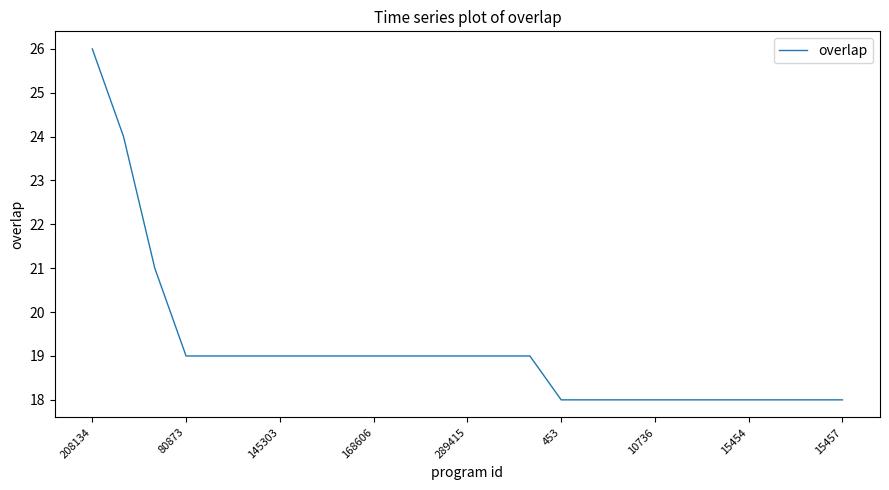

What is the maximum value shown in the chart?

26